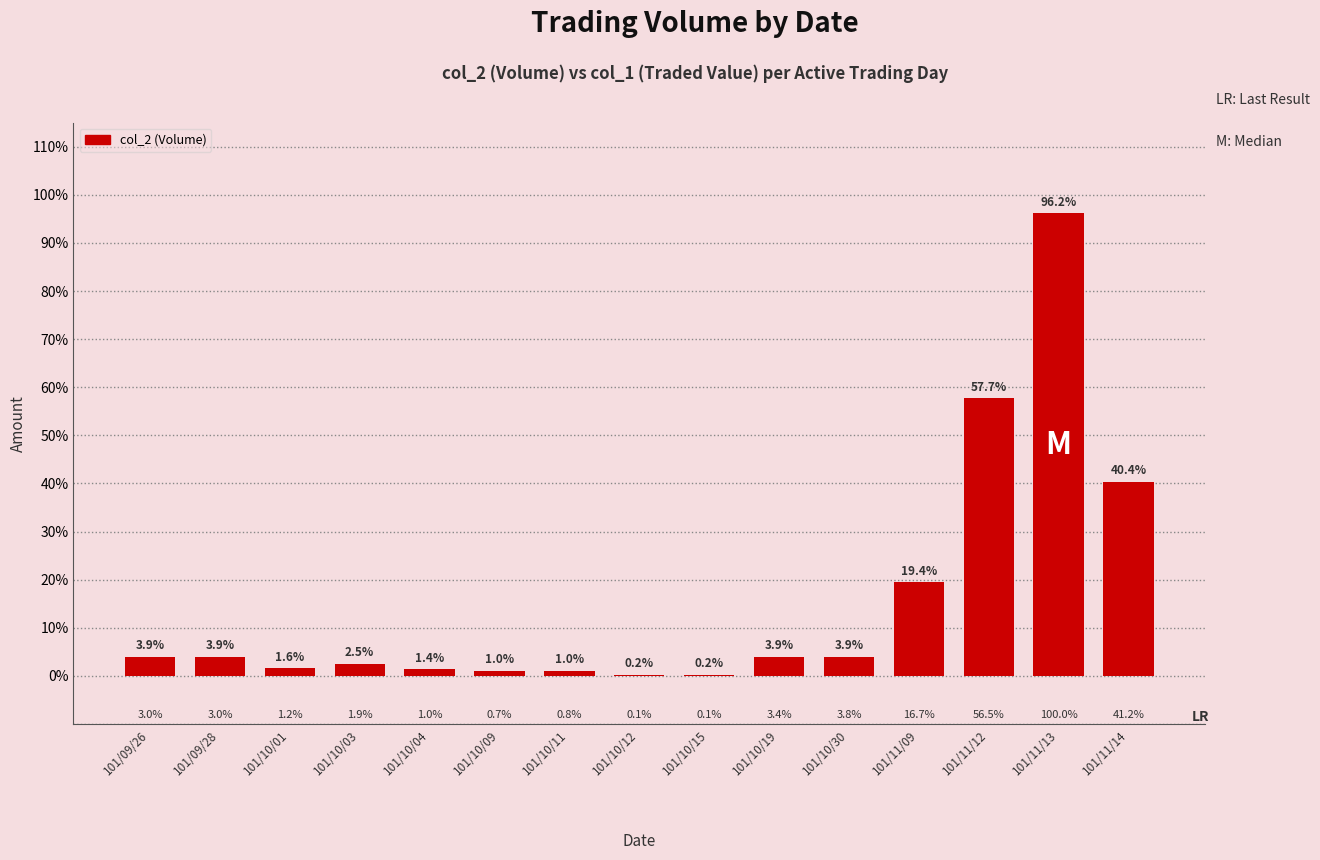

Are the bars horizontal?

No